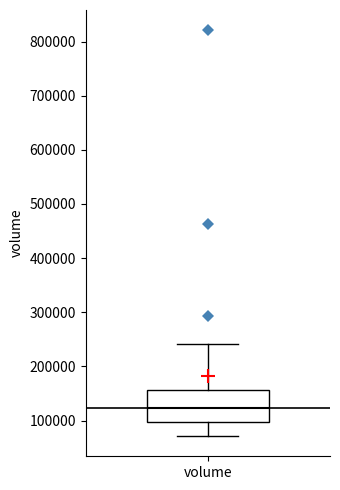

Read this box plot against the y-axis: the position of the median line, the range covered by the box, and the ends of both whiskers. The values are not printed on the chart, so give them approximately, as read against the axis.

median 120000, box 100000 to 160000, whiskers 70000 to 240000